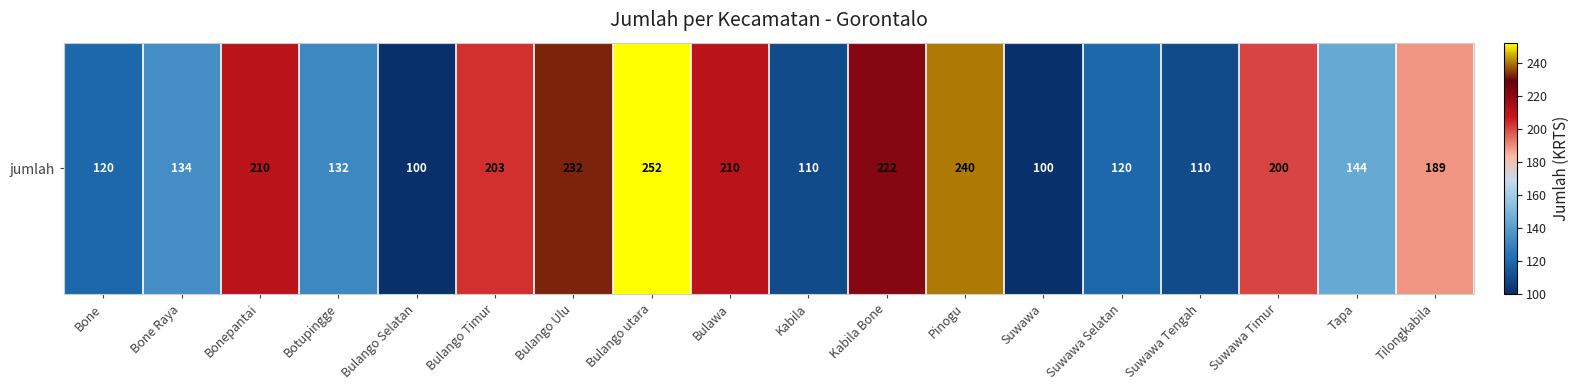

Reading left to right, what are all the values shown in this chart?

120	134	210	132	100	203	232	252	210	110	222	240	100	120	110	200	144	189